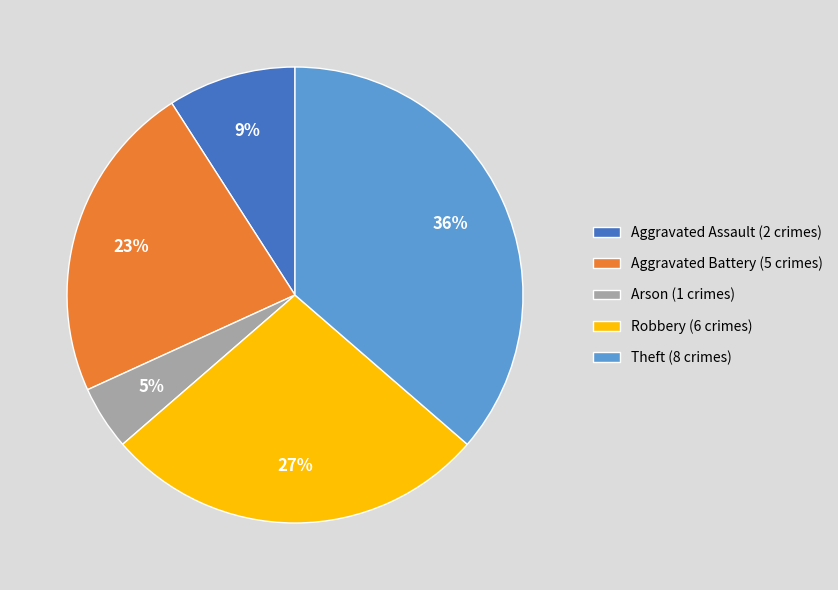

Do Theft (8 crimes) and Robbery (6 crimes) together represent more than half of the pie?

Yes